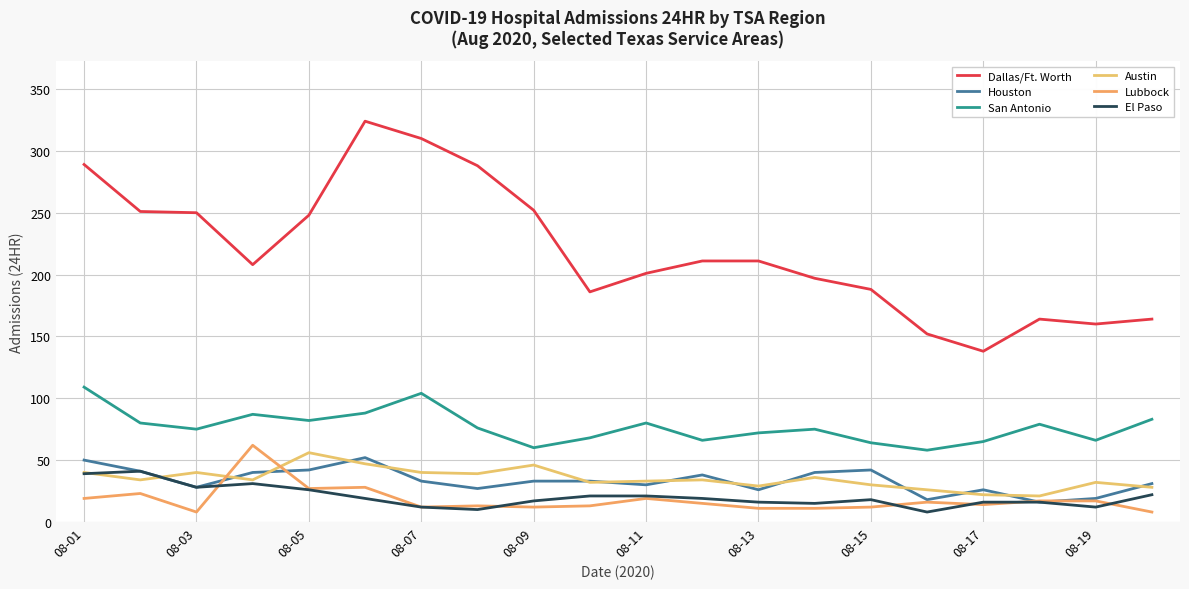

True or false: Dallas/Ft. Worth and El Paso intersect in this chart.

False